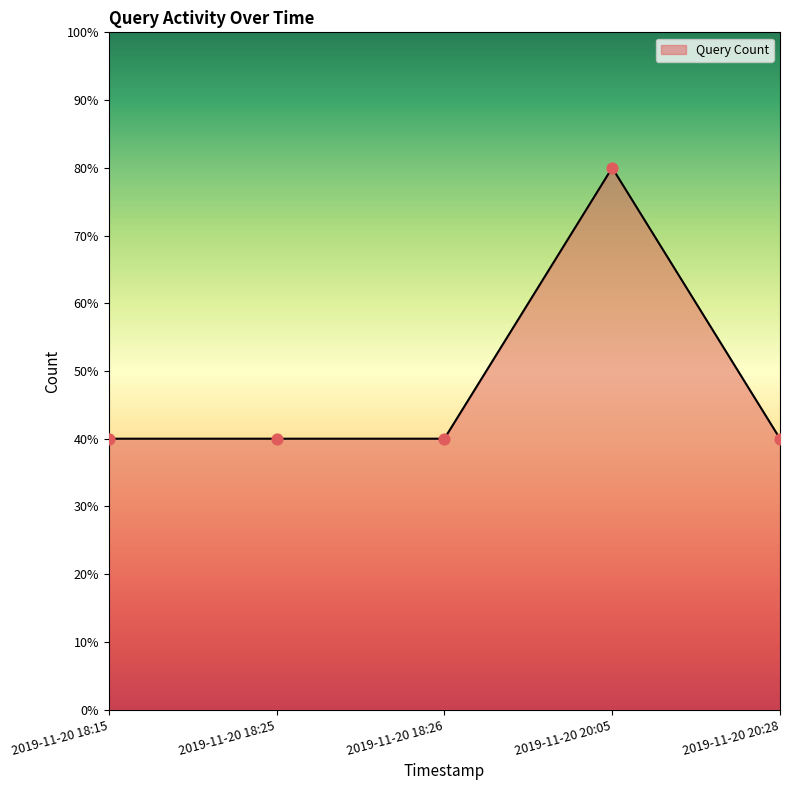

What is the ratio of the value at 2019-11-20 20:28 to the value at 2019-11-20 18:15?

1.0